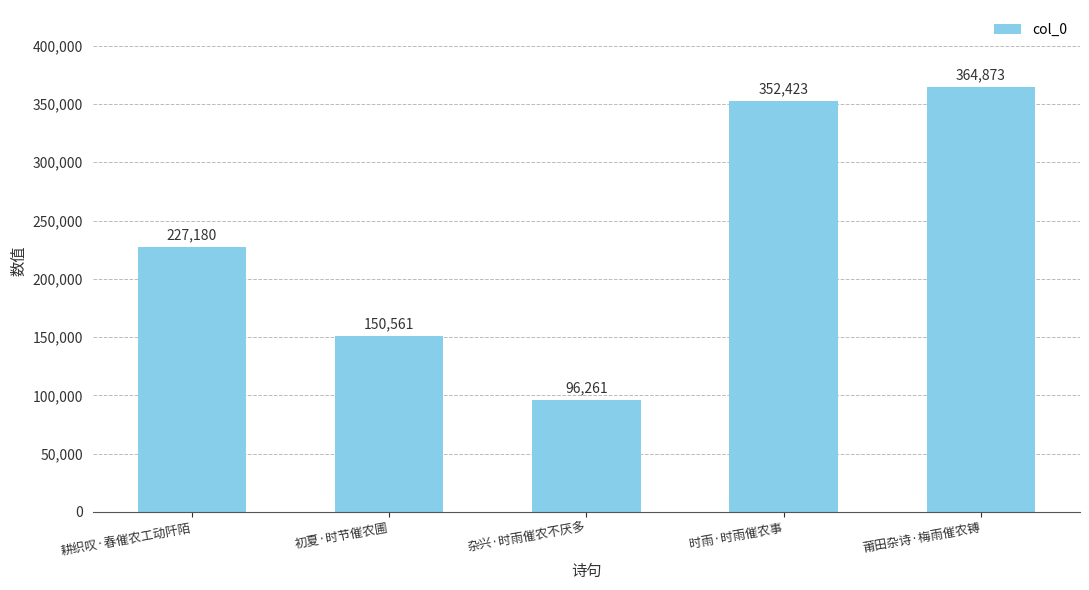

What is the sum of the values at 耕织叹·春催农工动阡陌 and 初夏·时节催农圃?

377741